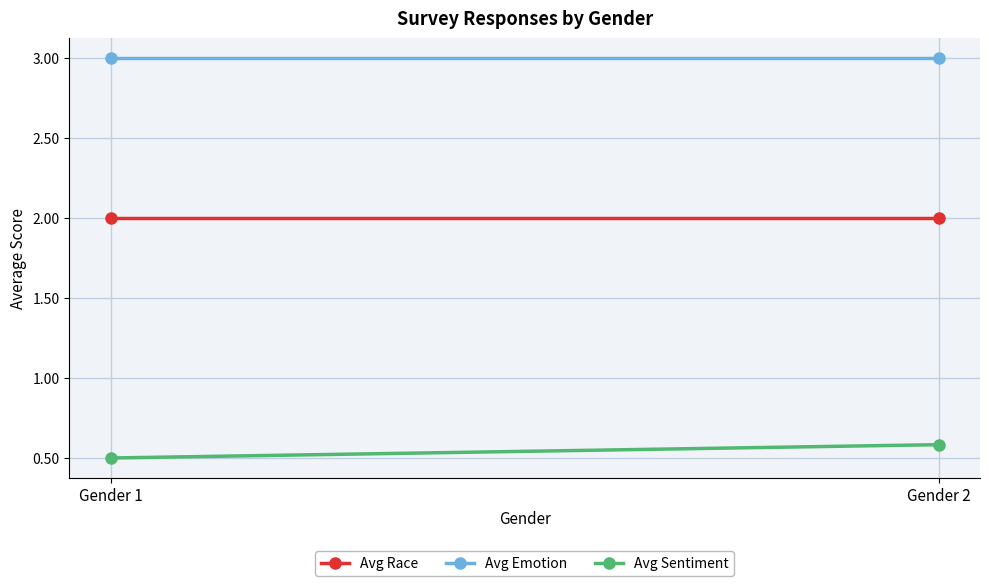

Is it true that Avg Sentiment equals 0.6 at Gender 2?

True